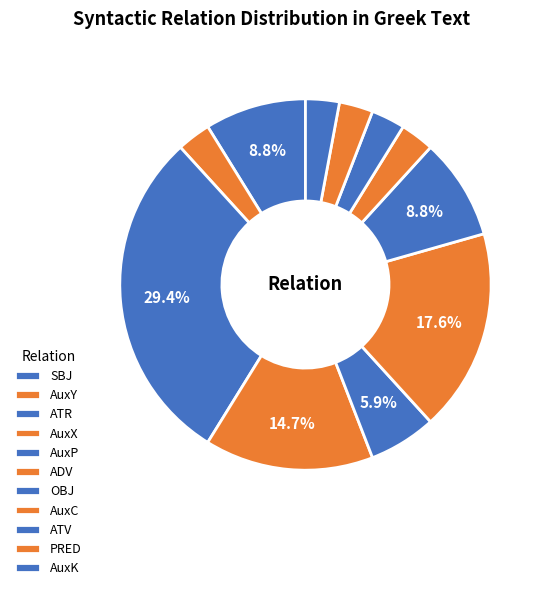

What portion of the pie excludes ADV?

88.9%